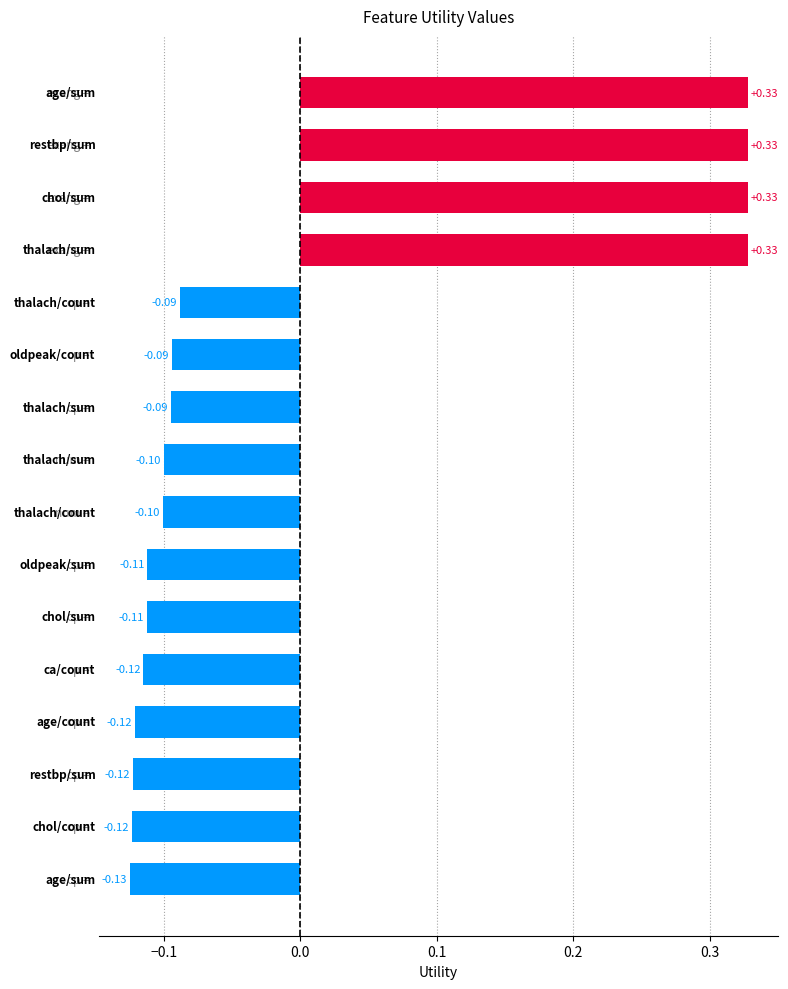

What is the difference between the second highest and second lowest values?

0.5